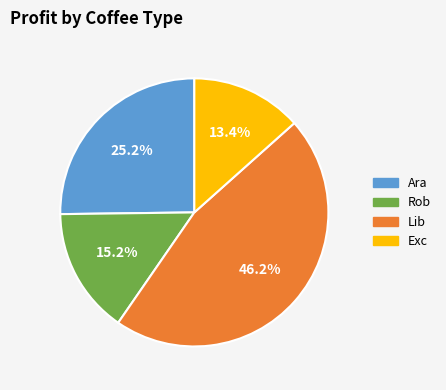

Count the number of slices in the pie.

4